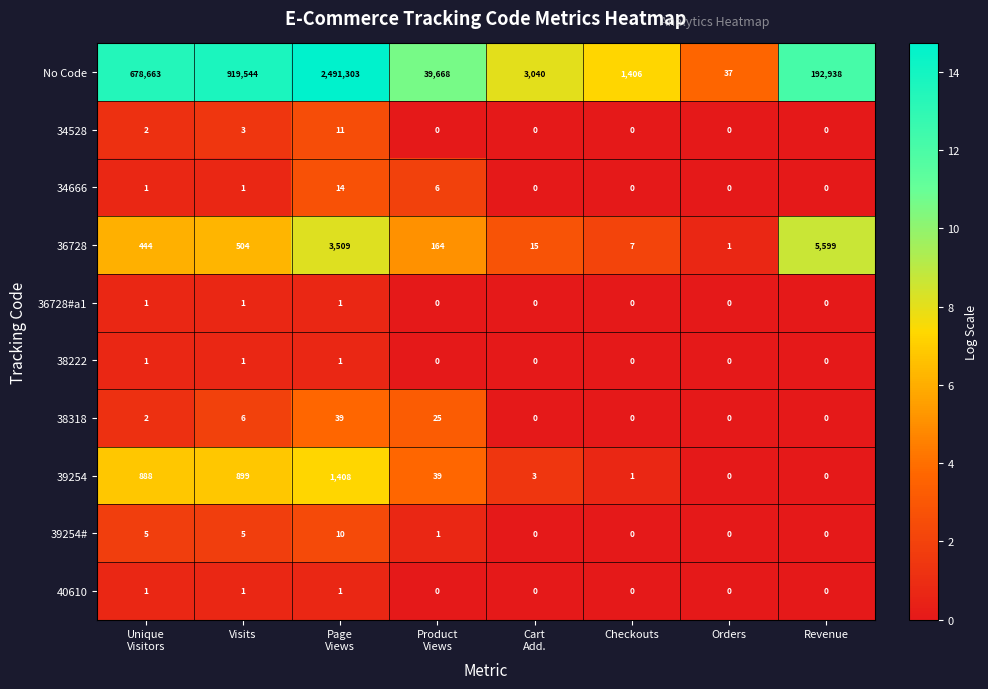

What is the sum of all 40610 values?

3